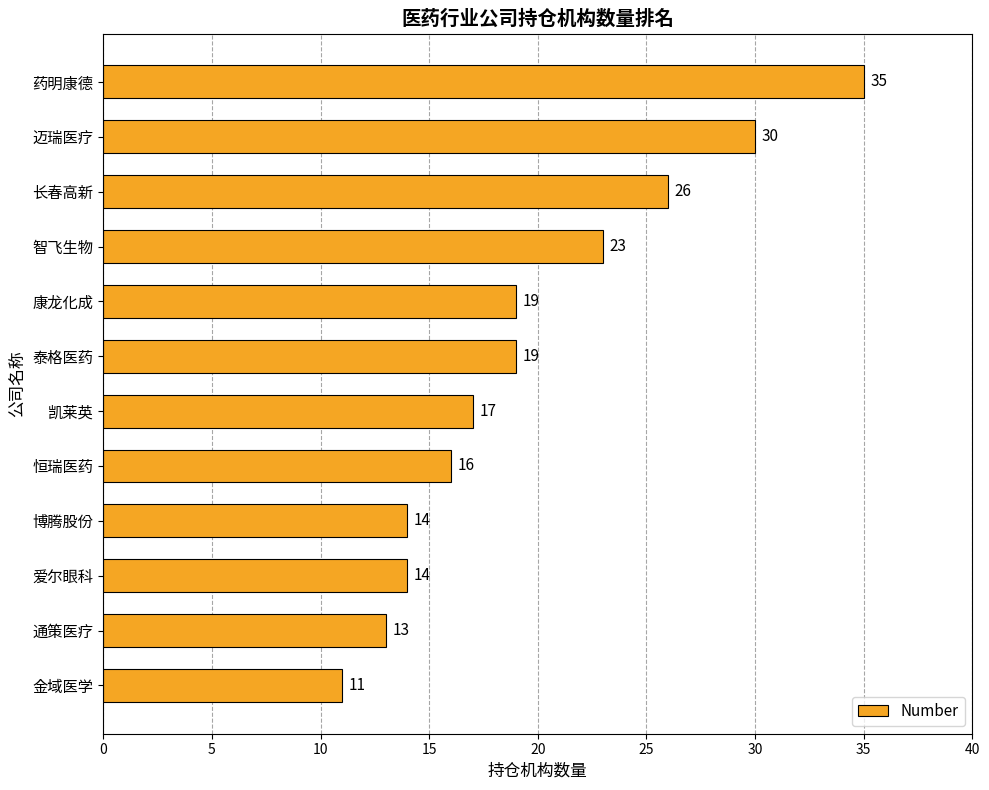

What is the ratio of the value at 金域医学 to the value at 恒瑞医药?

0.7